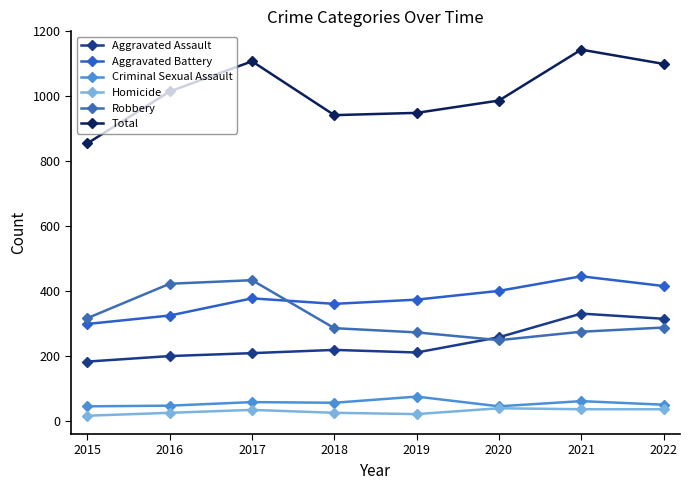

At how many categories does at least one series exceed 943?

6